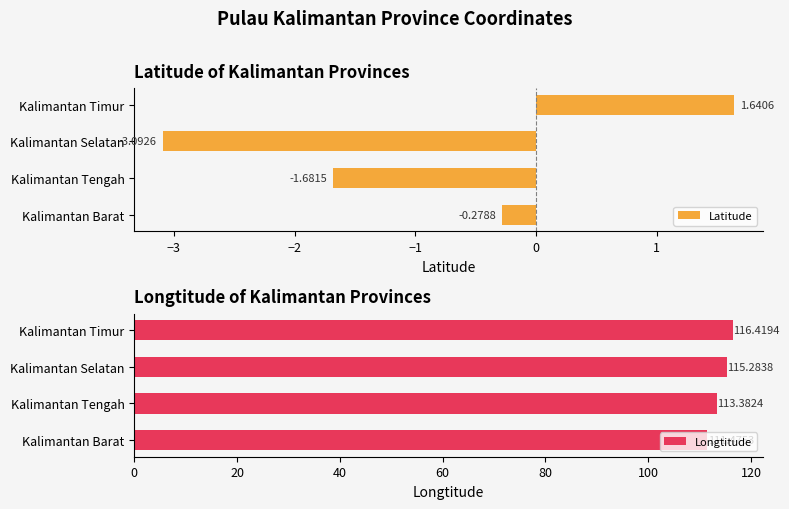

What is the difference between the Latitude values at Kalimantan Selatan and Kalimantan Barat?

2.8